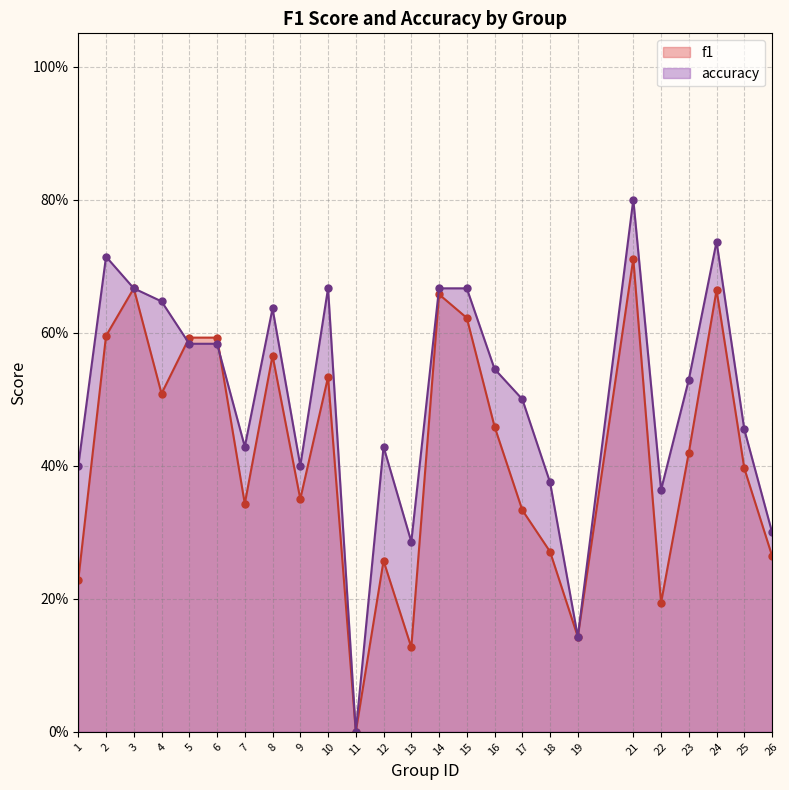

Reading right to left, extract all data points from this chart.

f1: 26=0.3	25=0.4	24=0.7	23=0.4	22=0.2	21=0.7	19=0.1	18=0.3	17=0.3	16=0.5	15=0.6	14=0.7	13=0.1	12=0.3	11=0.0	10=0.5	9=0.3	8=0.6	7=0.3	6=0.6	5=0.6	4=0.5	3=0.7	2=0.6	1=0.2
accuracy: 26=0.3	25=0.5	24=0.7	23=0.5	22=0.4	21=0.8	19=0.1	18=0.4	17=0.5	16=0.5	15=0.7	14=0.7	13=0.3	12=0.4	11=0.0	10=0.7	9=0.4	8=0.6	7=0.4	6=0.6	5=0.6	4=0.6	3=0.7	2=0.7	1=0.4